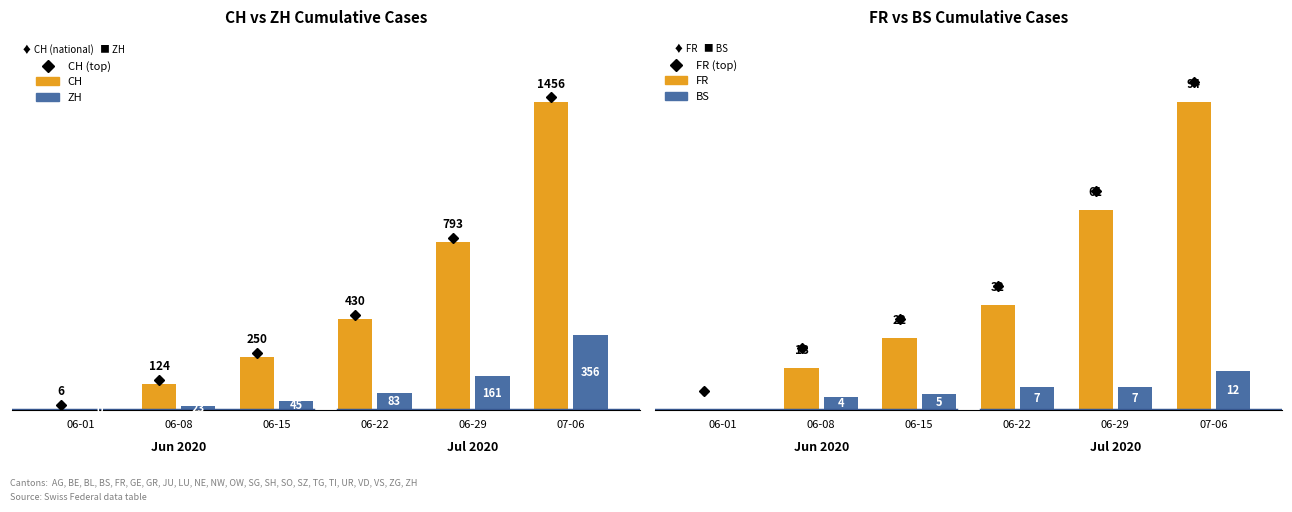

What is the total value across all series at 06-15?

322